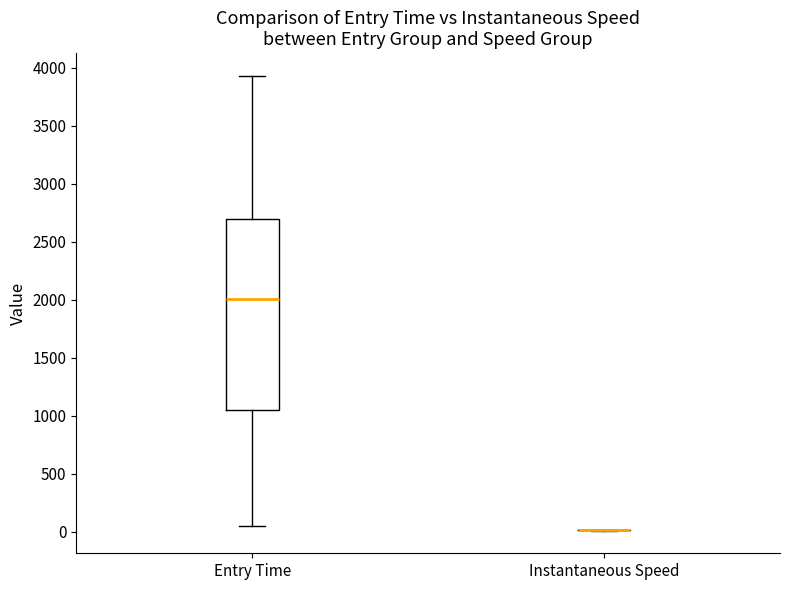

Reading left to right, transcribe this box plot: for each box, give where its median line is, the range the box spans, and where its two whiskers end, as read against the y-axis. The values are not printed on the chart, so give them approximately, as read against the axis.

Entry Time: median 2000, box 1050 to 2700, whiskers 50 to 3950
Instantaneous Speed: box collapsed to a line at 0, whiskers 0 to 0